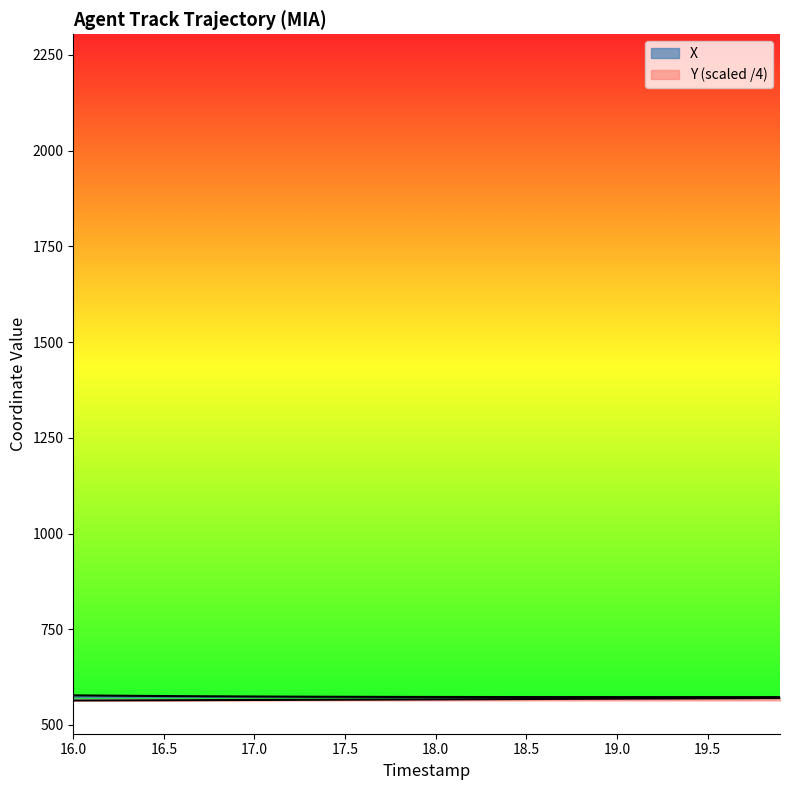

At how many categories does at least one series exceed 569?

40